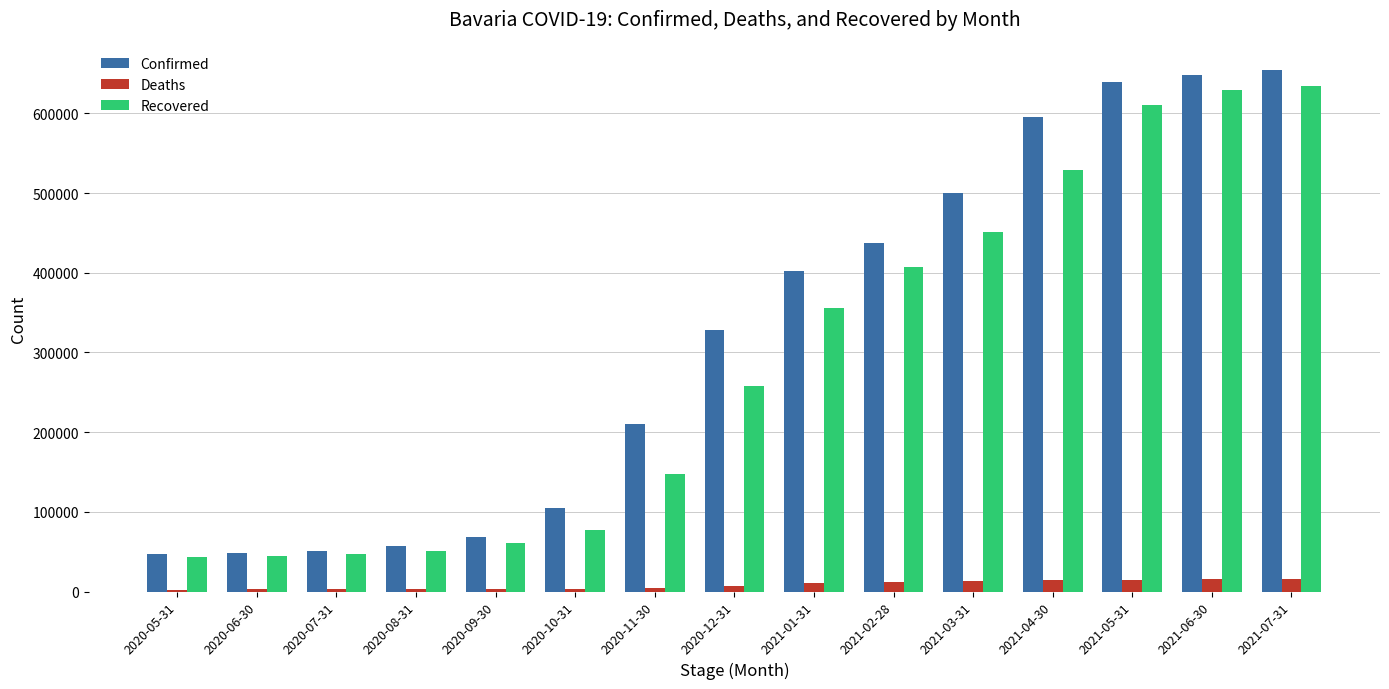

Does the chart contain stacked bars?

No